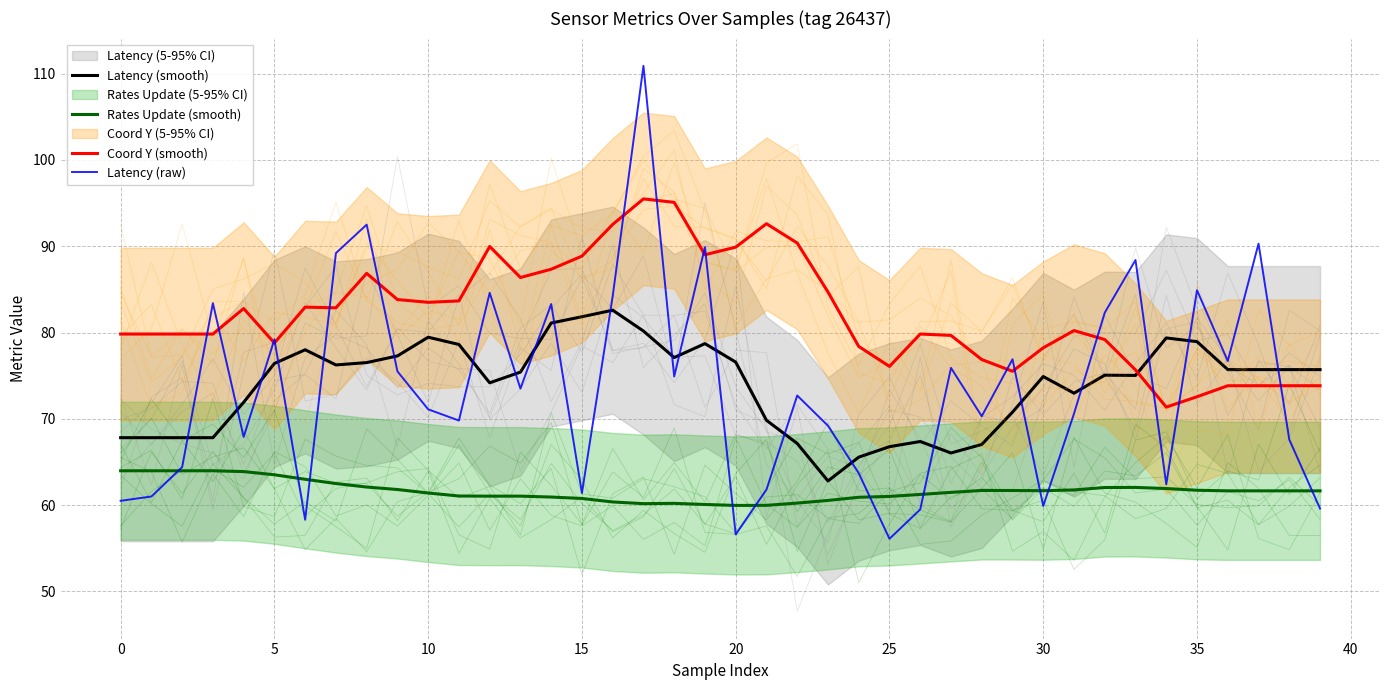

What is the highest value of the Rates Update (smooth) series?

64.0